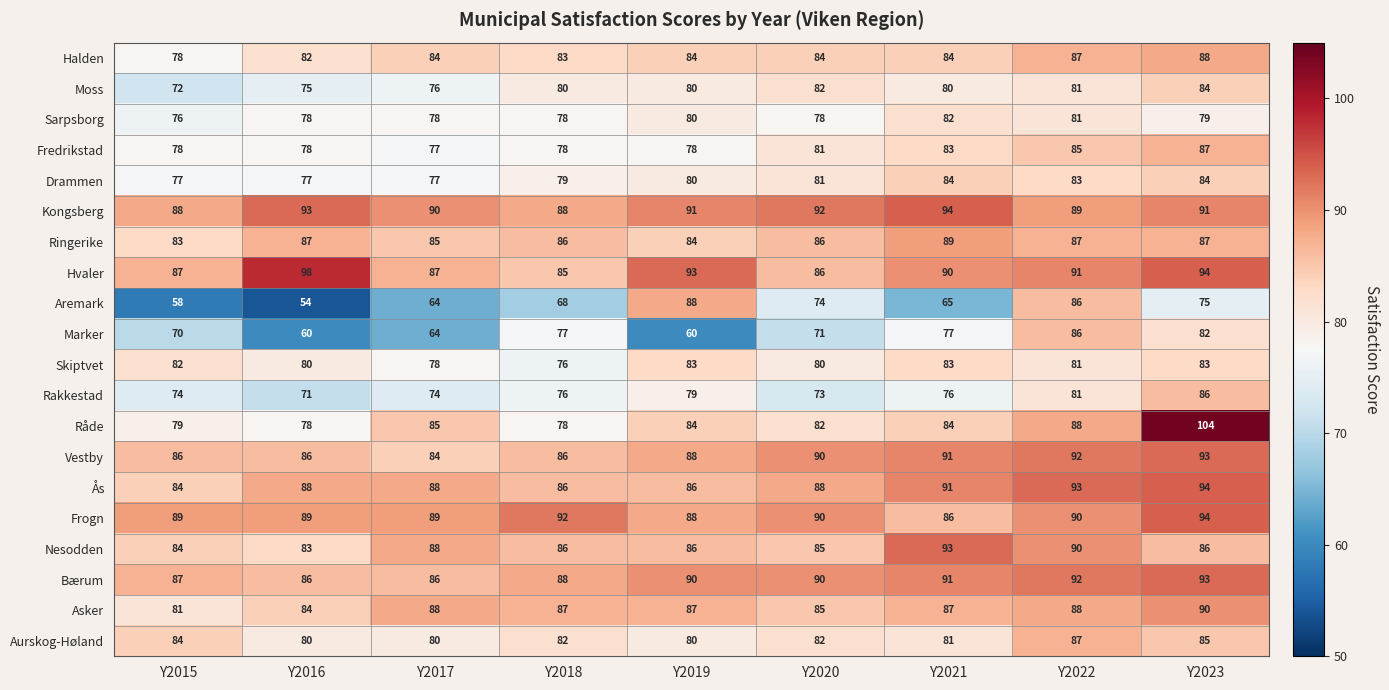

At which label does Marker first exceed 71?

Y2018